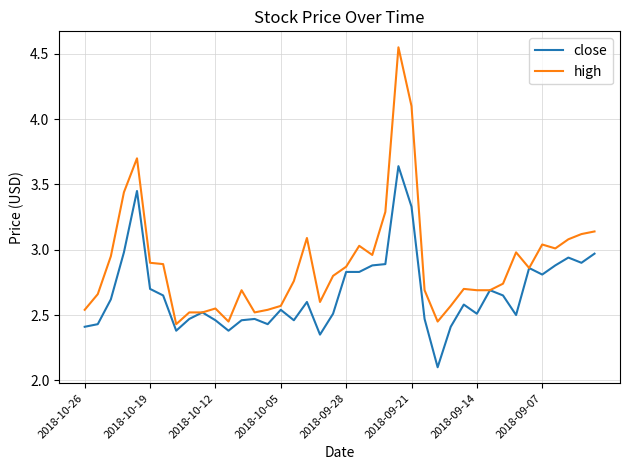

Rank the series by their maximum value, from lowest to highest.

close, high